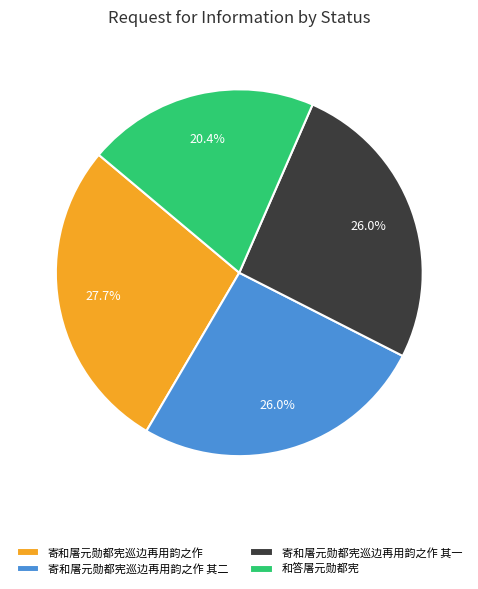

To the nearest percent, what is the difference between the 寄和屠元勋都宪巡边再用韵之作 其一 and 和答屠元勋都宪 slice percentages?

6%